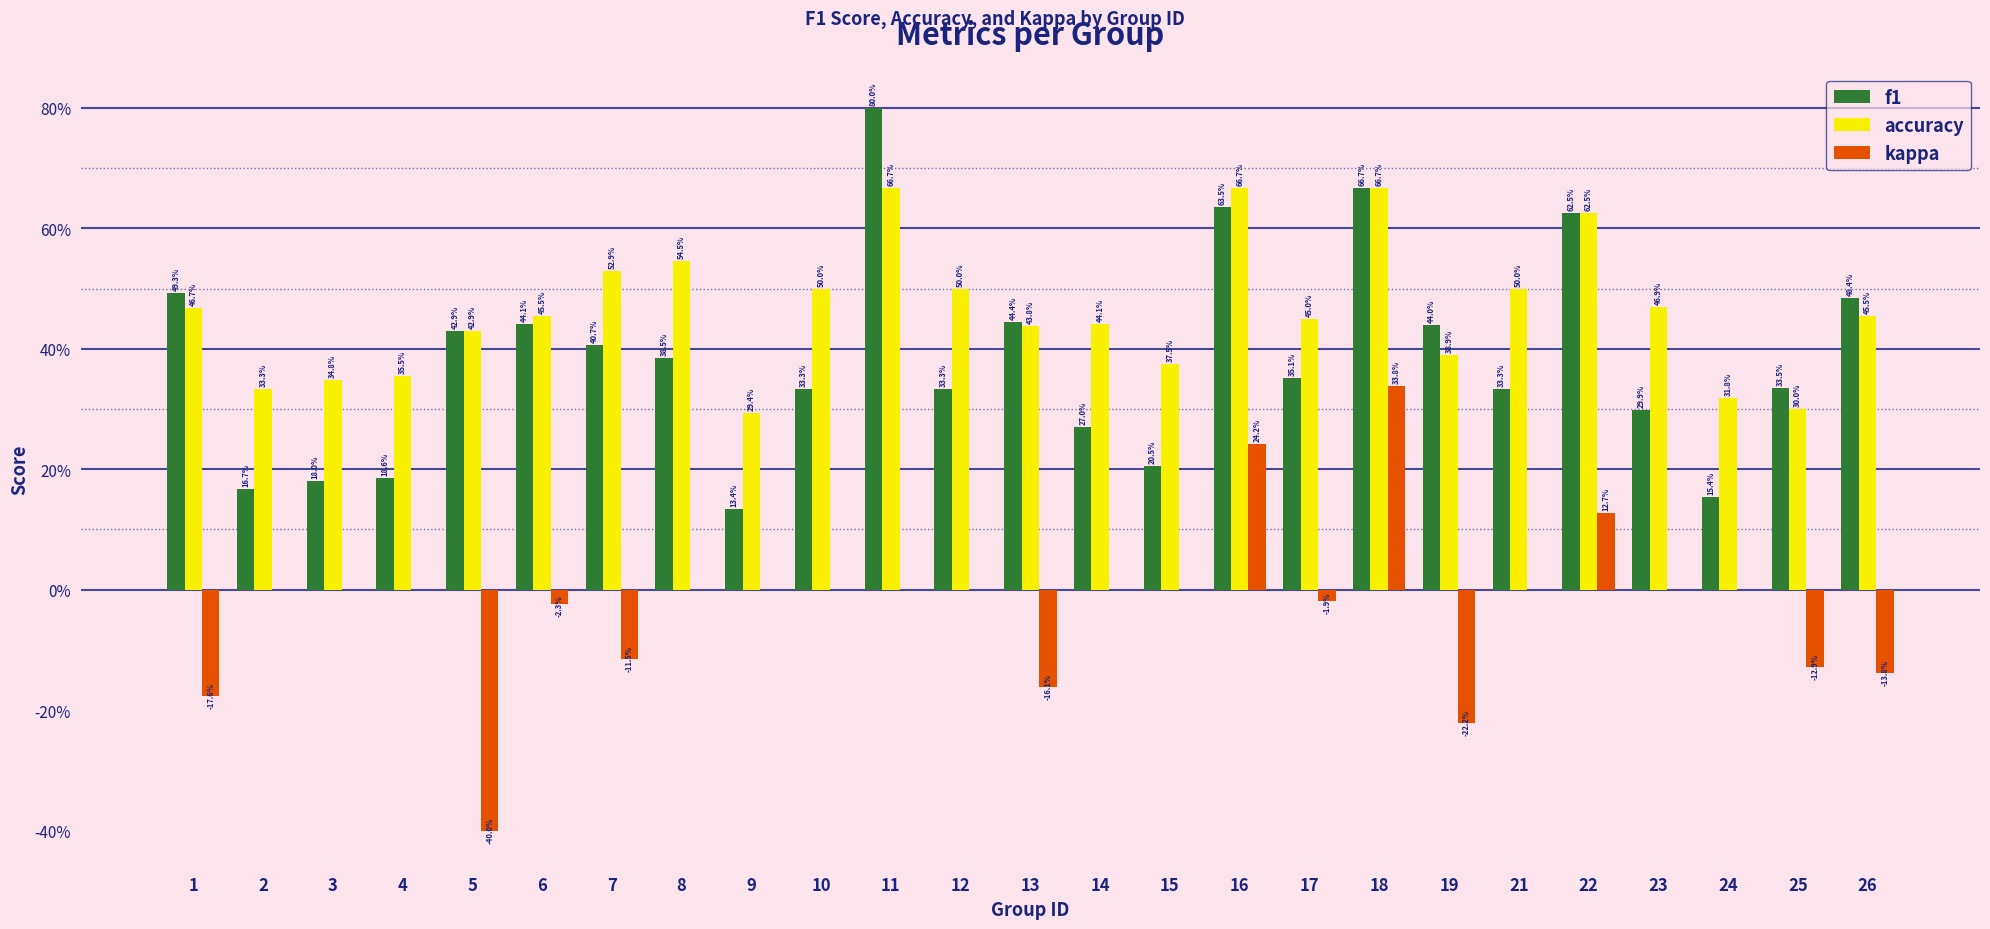

Are the bars grouped side by side (vs. stacked)?

Yes